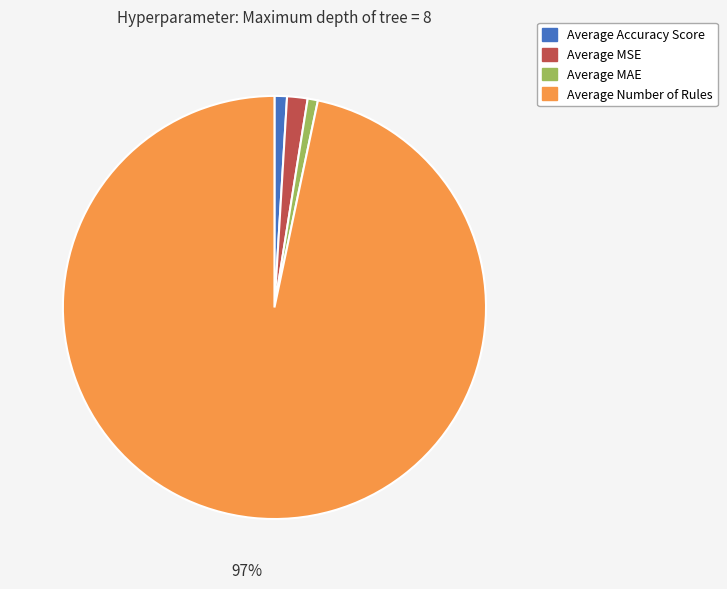

To the nearest percent, what is the difference between the Average MSE and Average MAE slice percentages?

1%